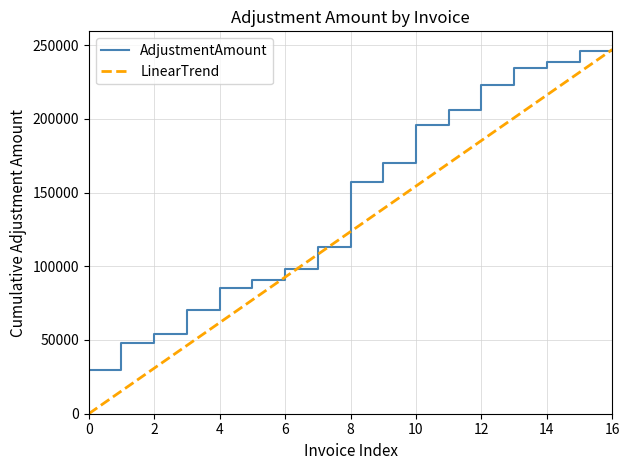

What is the difference between the maximum and minimum values in the LinearTrend series?

246994.0